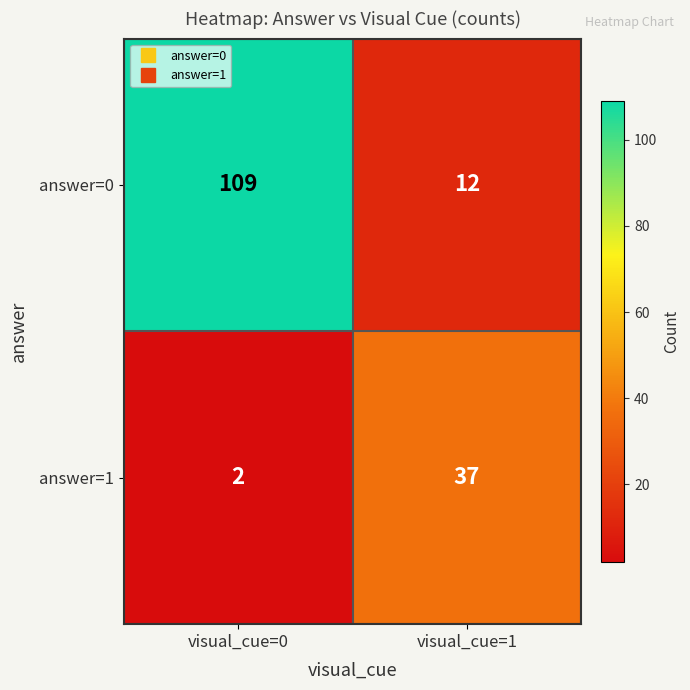

Reading left to right, transcribe all the data shown in this chart.

answer=0: 109	12
answer=1: 2	37